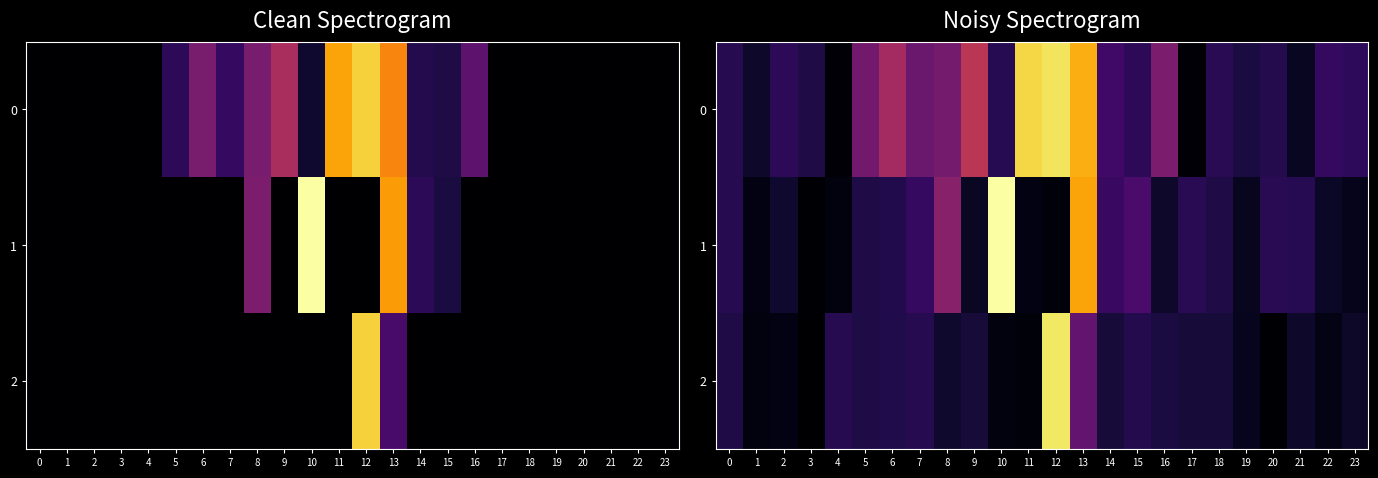

Rank the series by their maximum value, from highest to lowest.

1, 2, 0